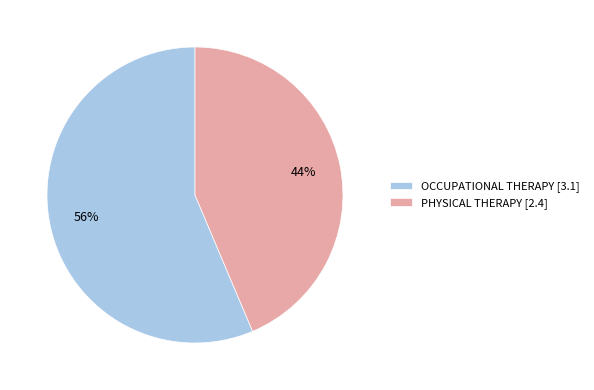

Do PHYSICAL THERAPY [2.4] and OCCUPATIONAL THERAPY [3.1] together represent more than half of the pie?

Yes